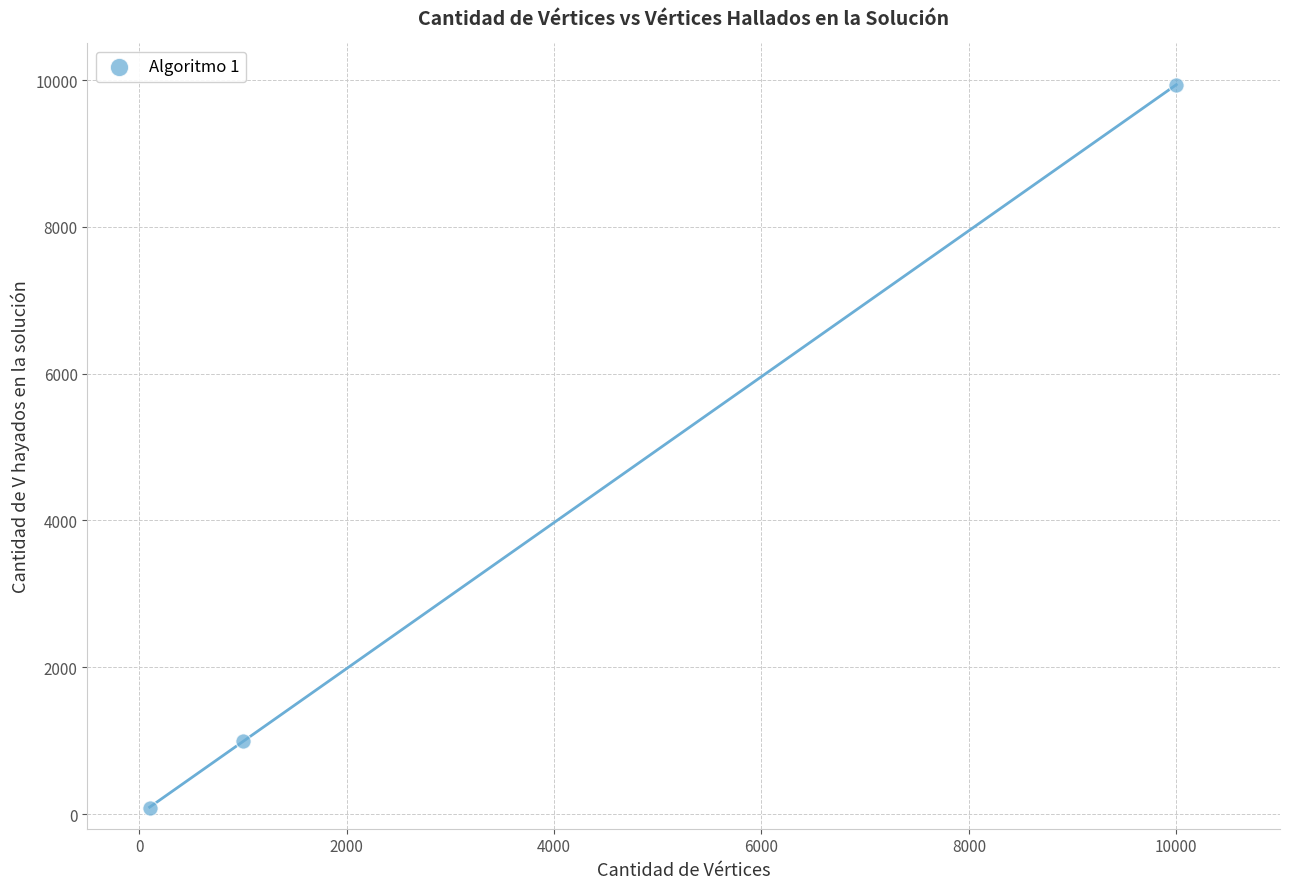

What is the range of Y values (max minus min)?

9853